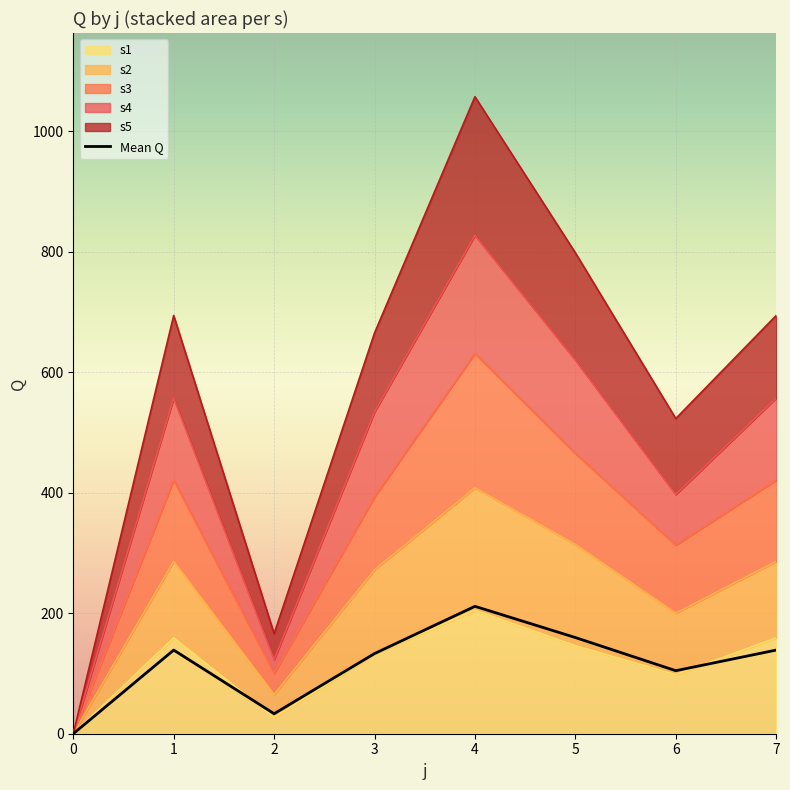

True or false: s3 and s4 cross at least once.

False